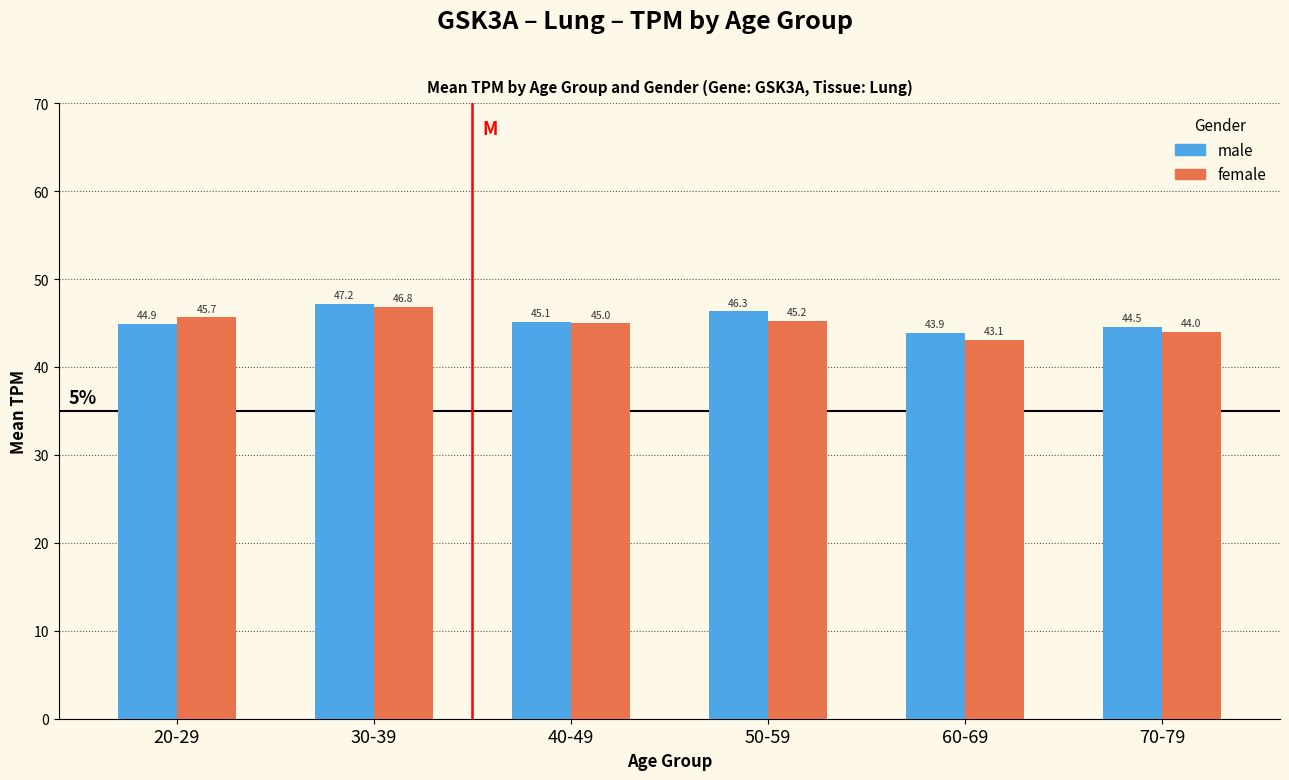

What position from the left is 70-79?

6